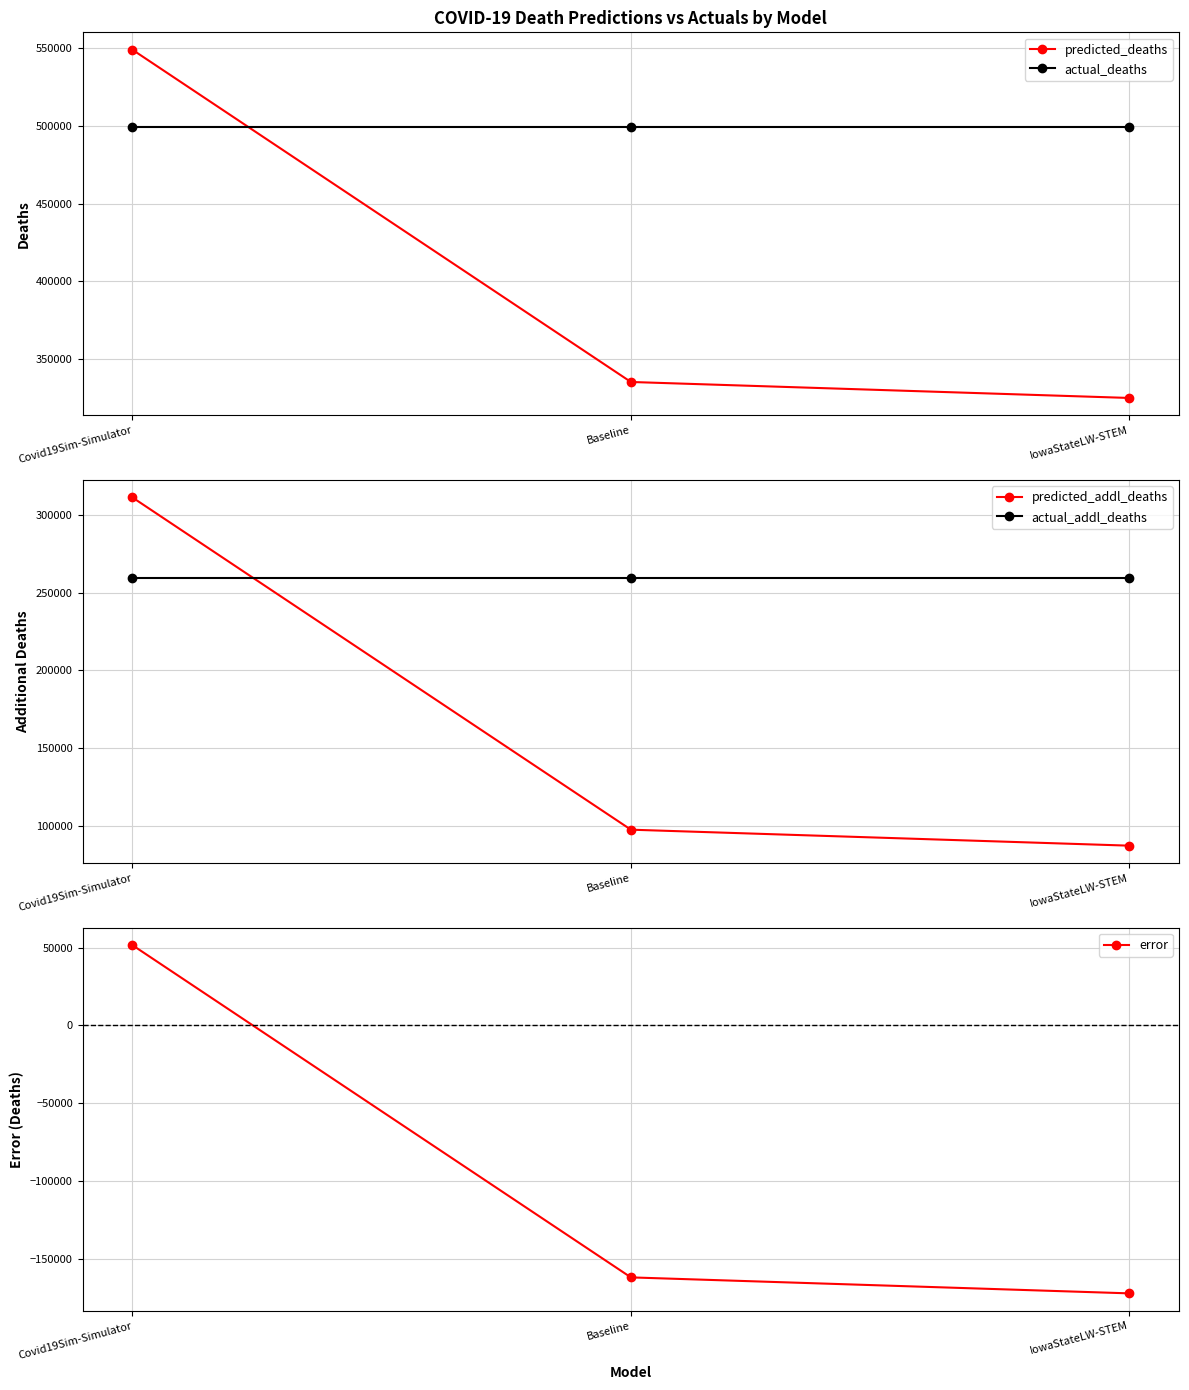

Rank the series by their maximum value, from lowest to highest.

error, actual_addl_deaths, predicted_addl_deaths, actual_deaths, predicted_deaths